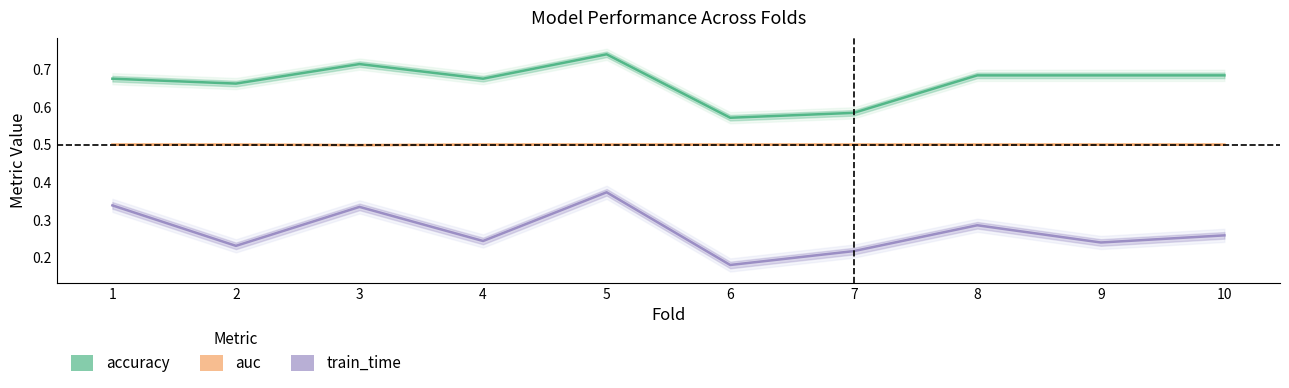

Is this an area chart (filled region under the line)?

No